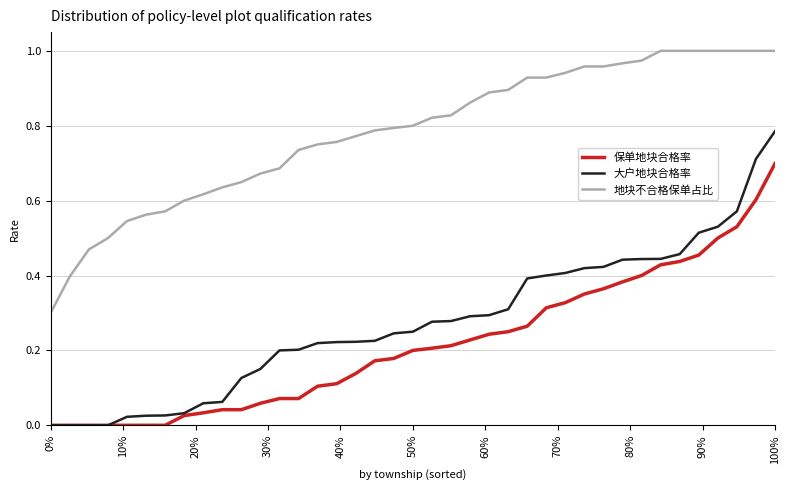

True or false: 保单地块合格率 and 地块不合格保单占比 intersect in this chart.

False